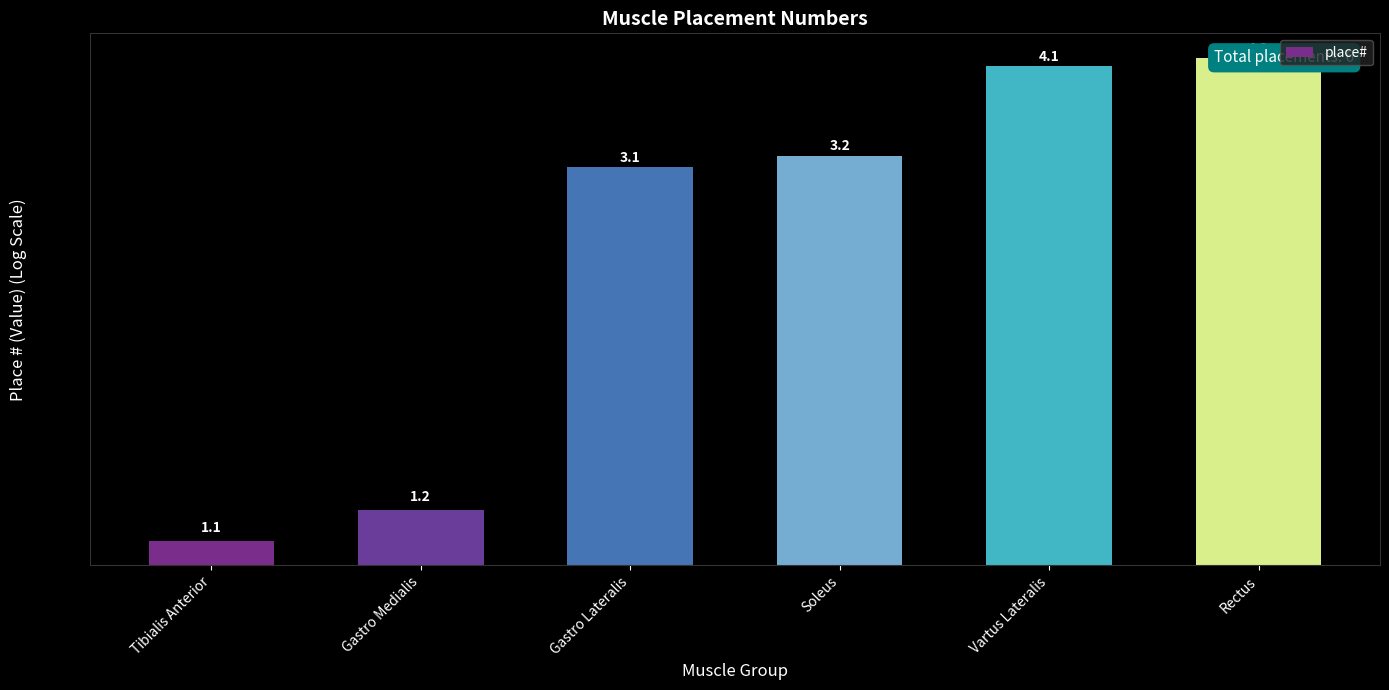

Reading left to right, extract all data points from this chart.

Tibialis Anterior=1.1	Gastro Medialis=1.2	Gastro Lateralis=3.1	Soleus=3.2	Vartus Lateralis=4.1	Rectus=4.2